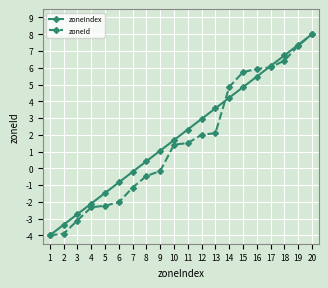

How many values in zoneId are above zero?

11